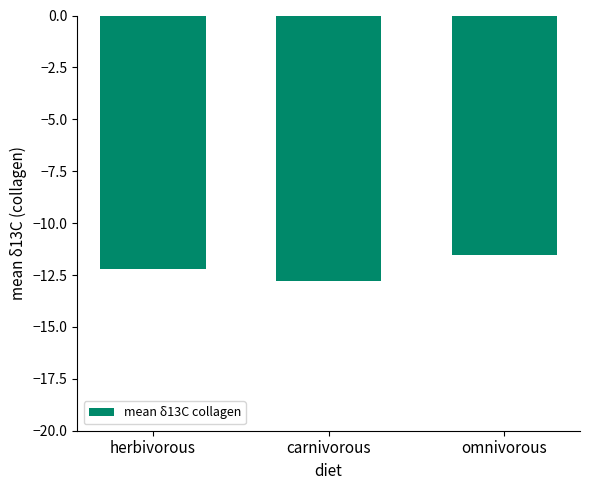

List the labels in order of value, smallest first.

carnivorous, herbivorous, omnivorous